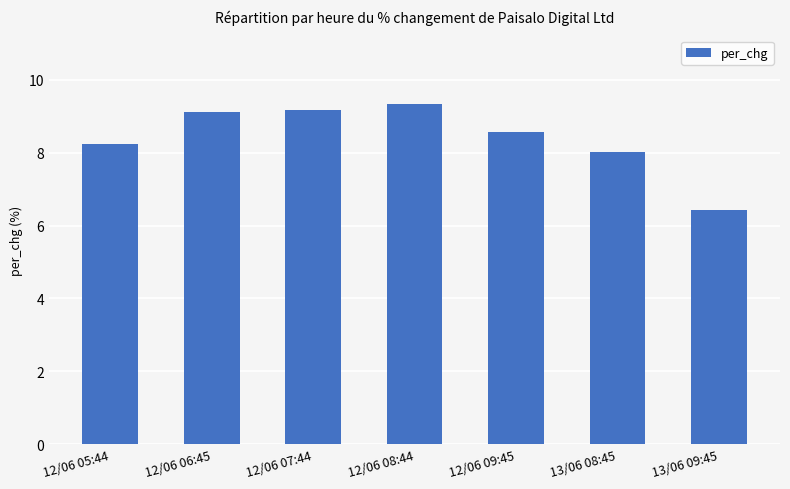

Which category has the lowest value across all series?

13/06 09:45